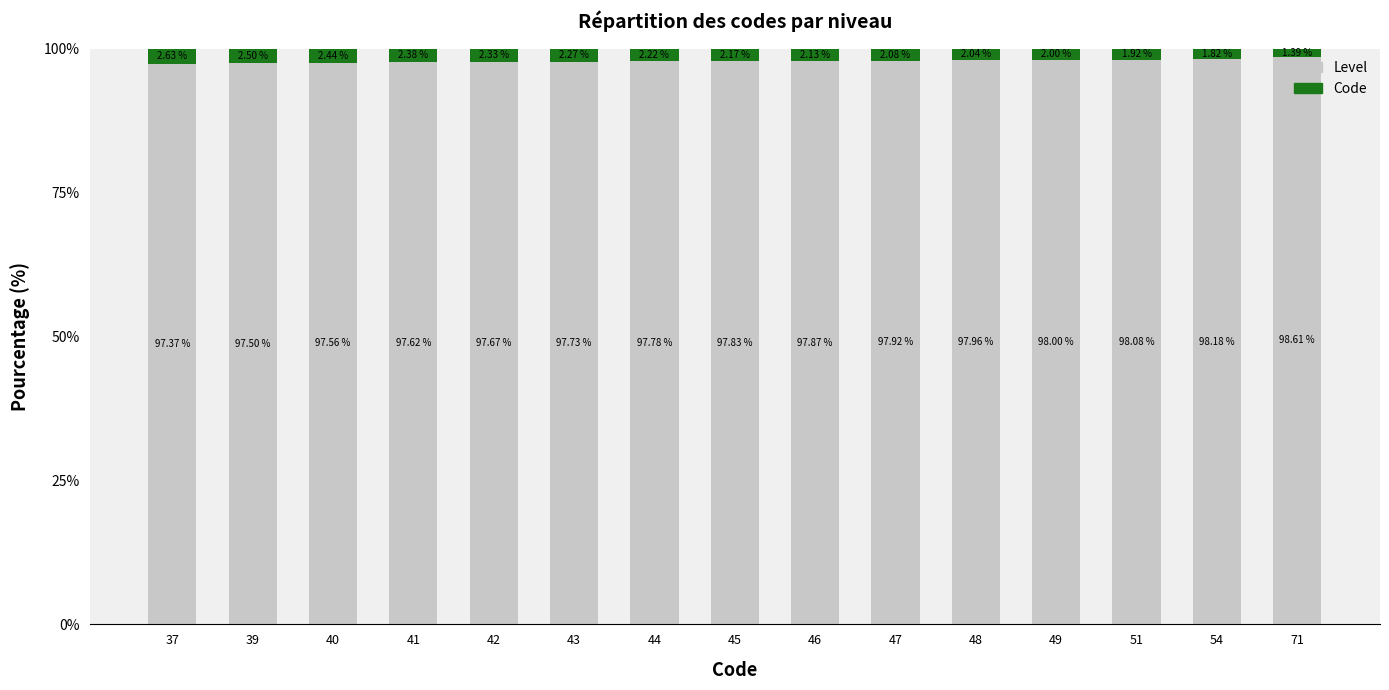

What is the total value across all series at 40?

100.0